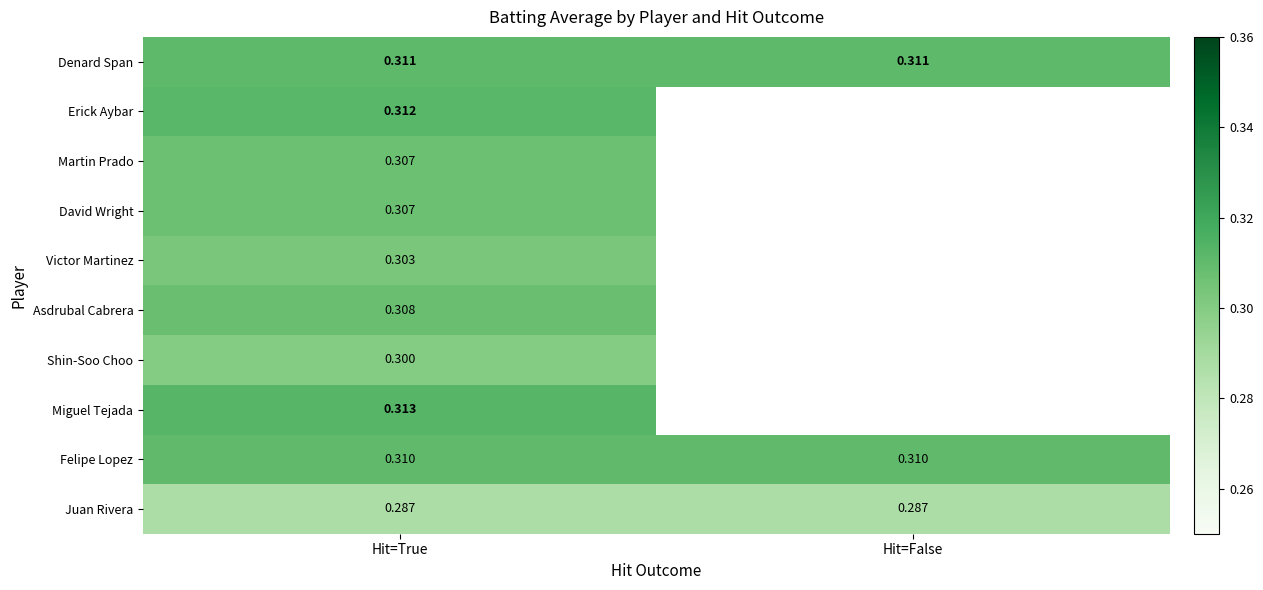

Which category has the lowest value in the Miguel Tejada series?

Hit=True